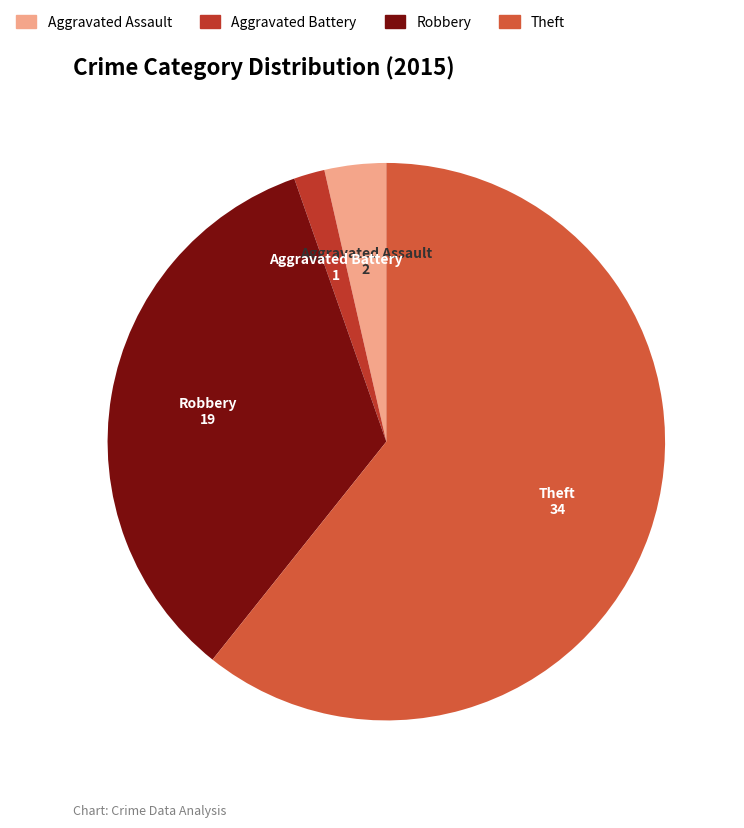

Does any single category account for the majority?

Yes